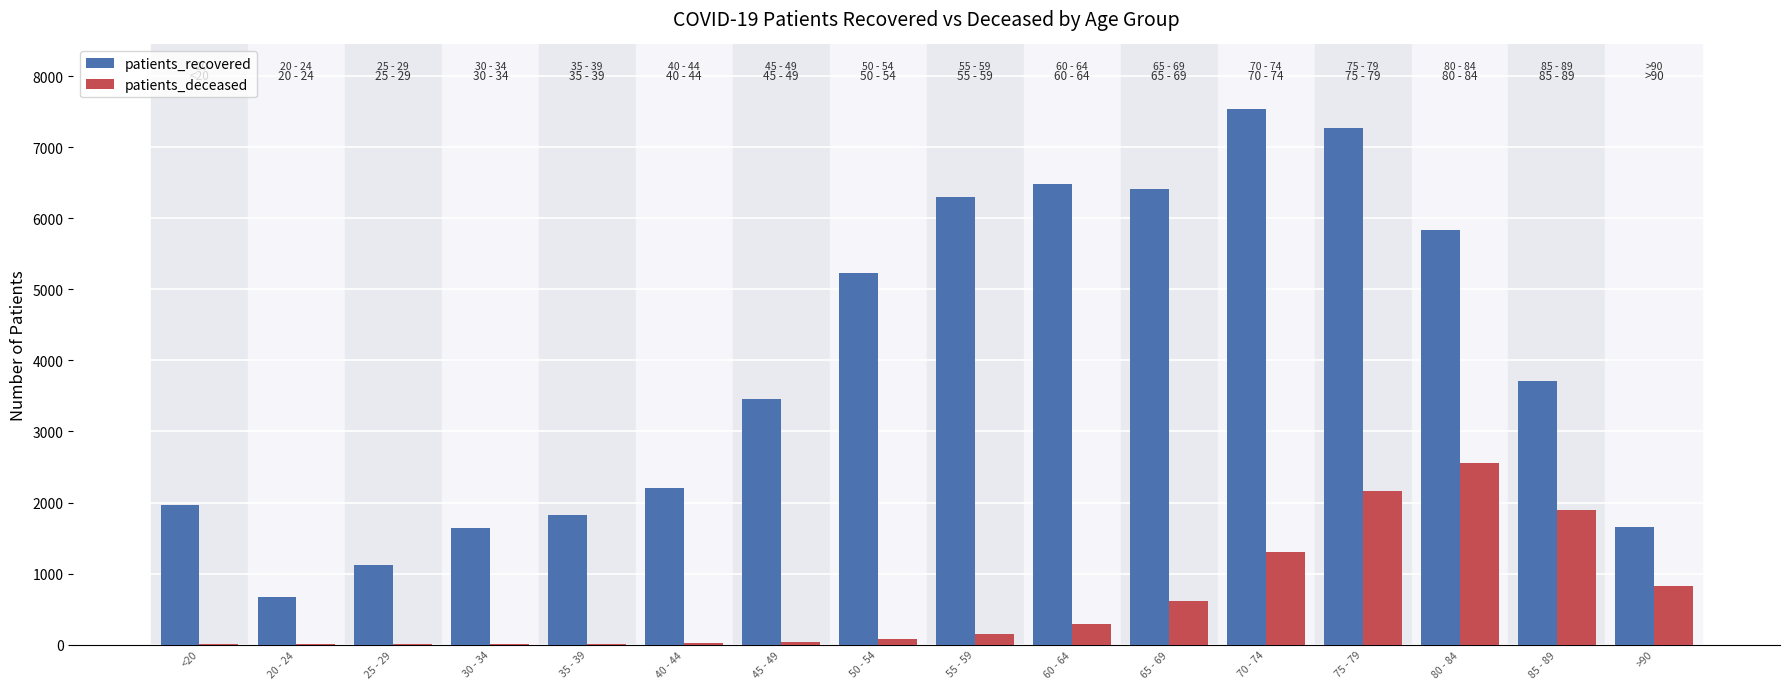

What is the maximum value shown in the chart?

7543